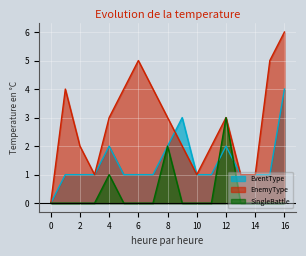

Reading right to left, transcribe all the data shown in this chart.

EventType: 16=4	15=1	14=1	13=1	12=2	11=1	10=1	9=3	8=2	7=1	6=1	5=1	4=2	3=1	2=1	1=1	0=0
EnemyType: 16=6	15=5	14=1	13=1	12=3	11=2	10=1	9=2	8=3	7=4	6=5	5=4	4=3	3=1	2=2	1=4	0=0
SingleBattle: 16=0	15=0	14=0	13=0	12=3	11=0	10=0	9=0	8=2	7=0	6=0	5=0	4=1	3=0	2=0	1=0	0=0